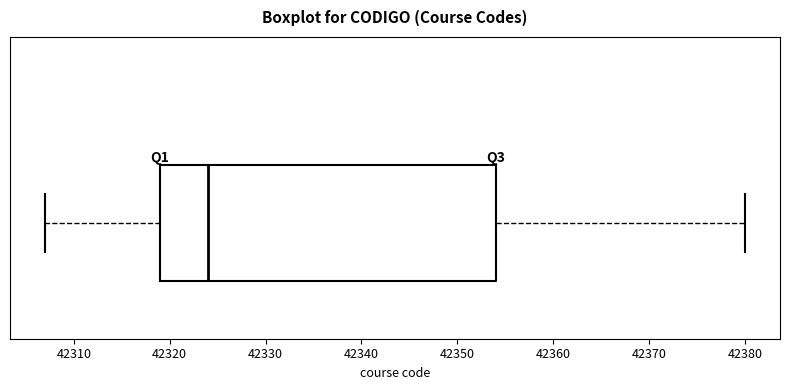

Transcribe this box plot: give where the median line is, the range the box spans, and where the two whiskers end, as read against the x-axis. The values are not printed on the chart, so give them approximately, as read against the axis.

median 42324, box 42319 to 42354, whiskers 42307 to 42380